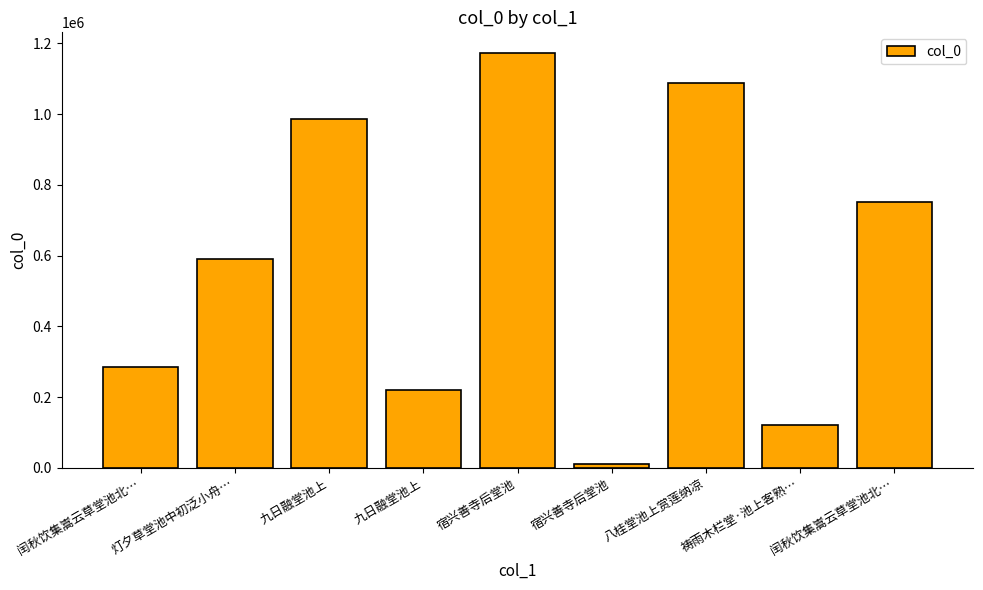

Which label corresponds to the smallest value in the chart?

宿兴善寺后堂池